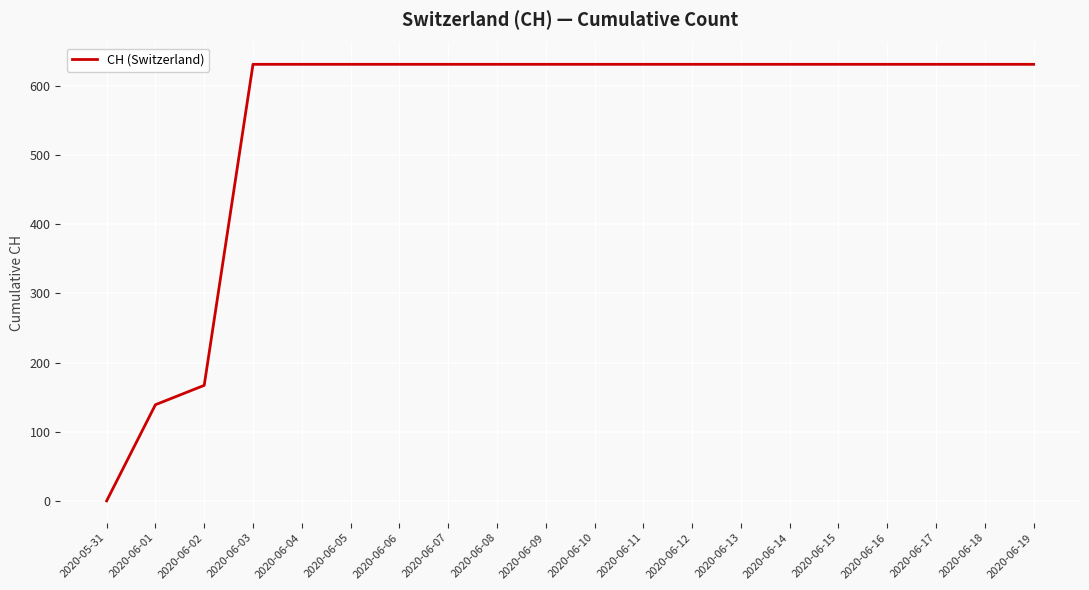

Which label corresponds to the smallest value in the chart?

2020-05-31